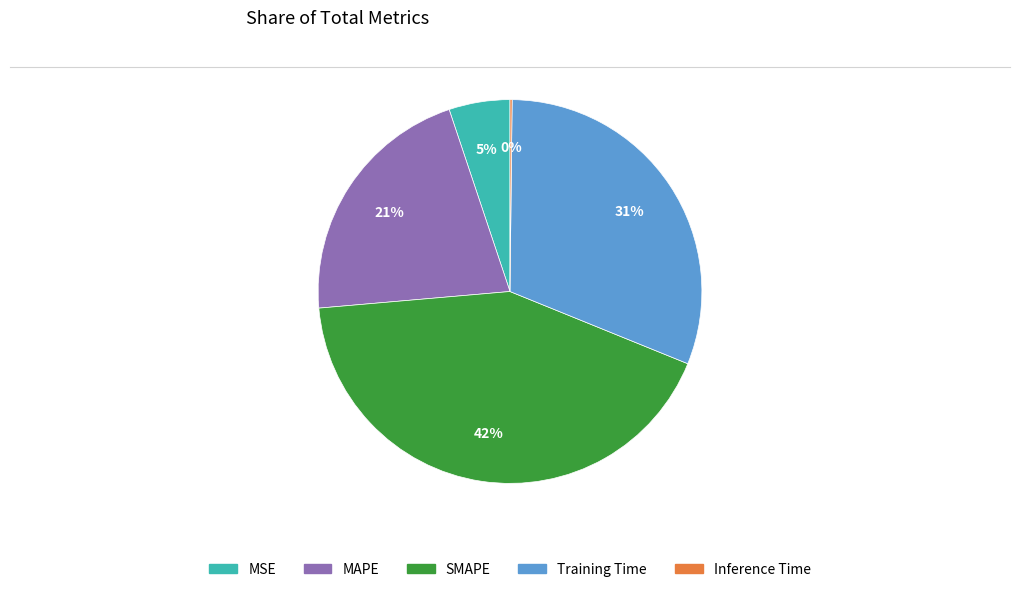

Approximately how many times larger is the value at Training Time compared to SMAPE?

0.7